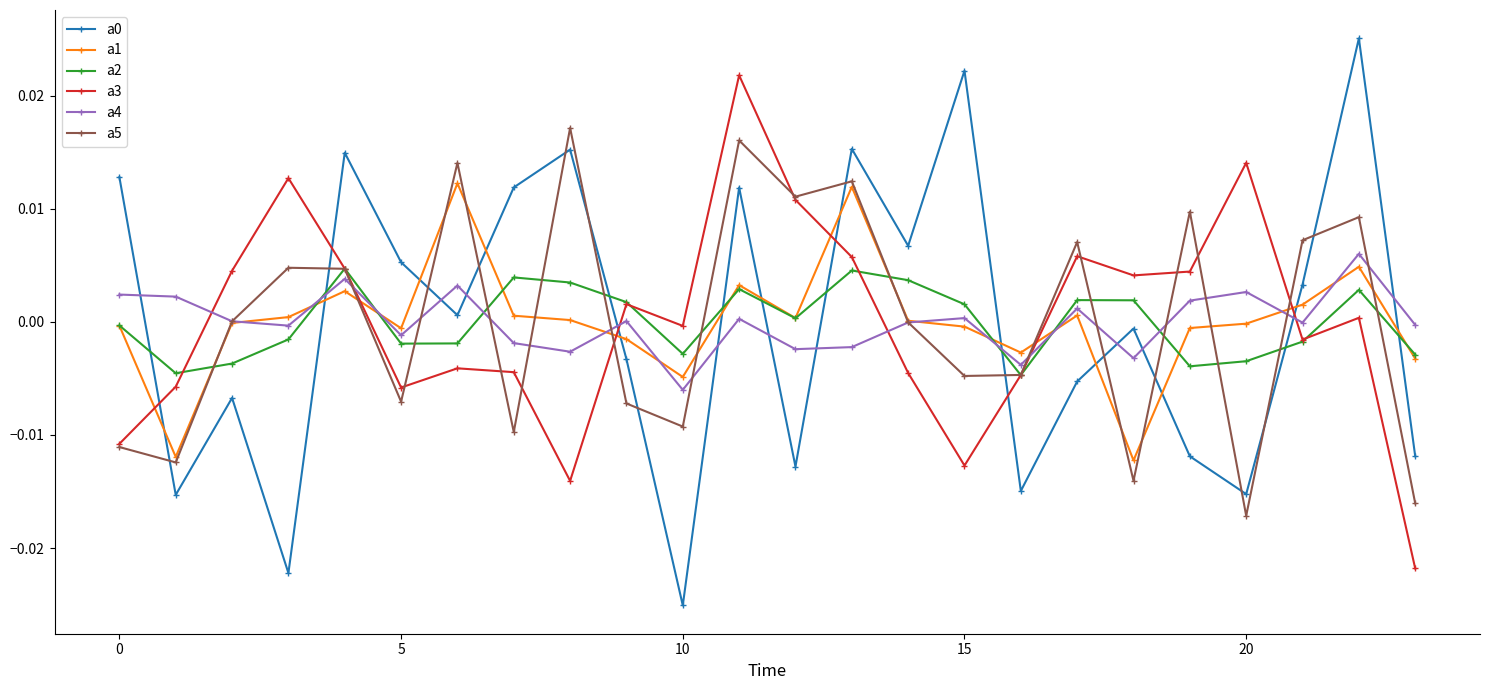

How many intersections are there between a4 and a3?

6